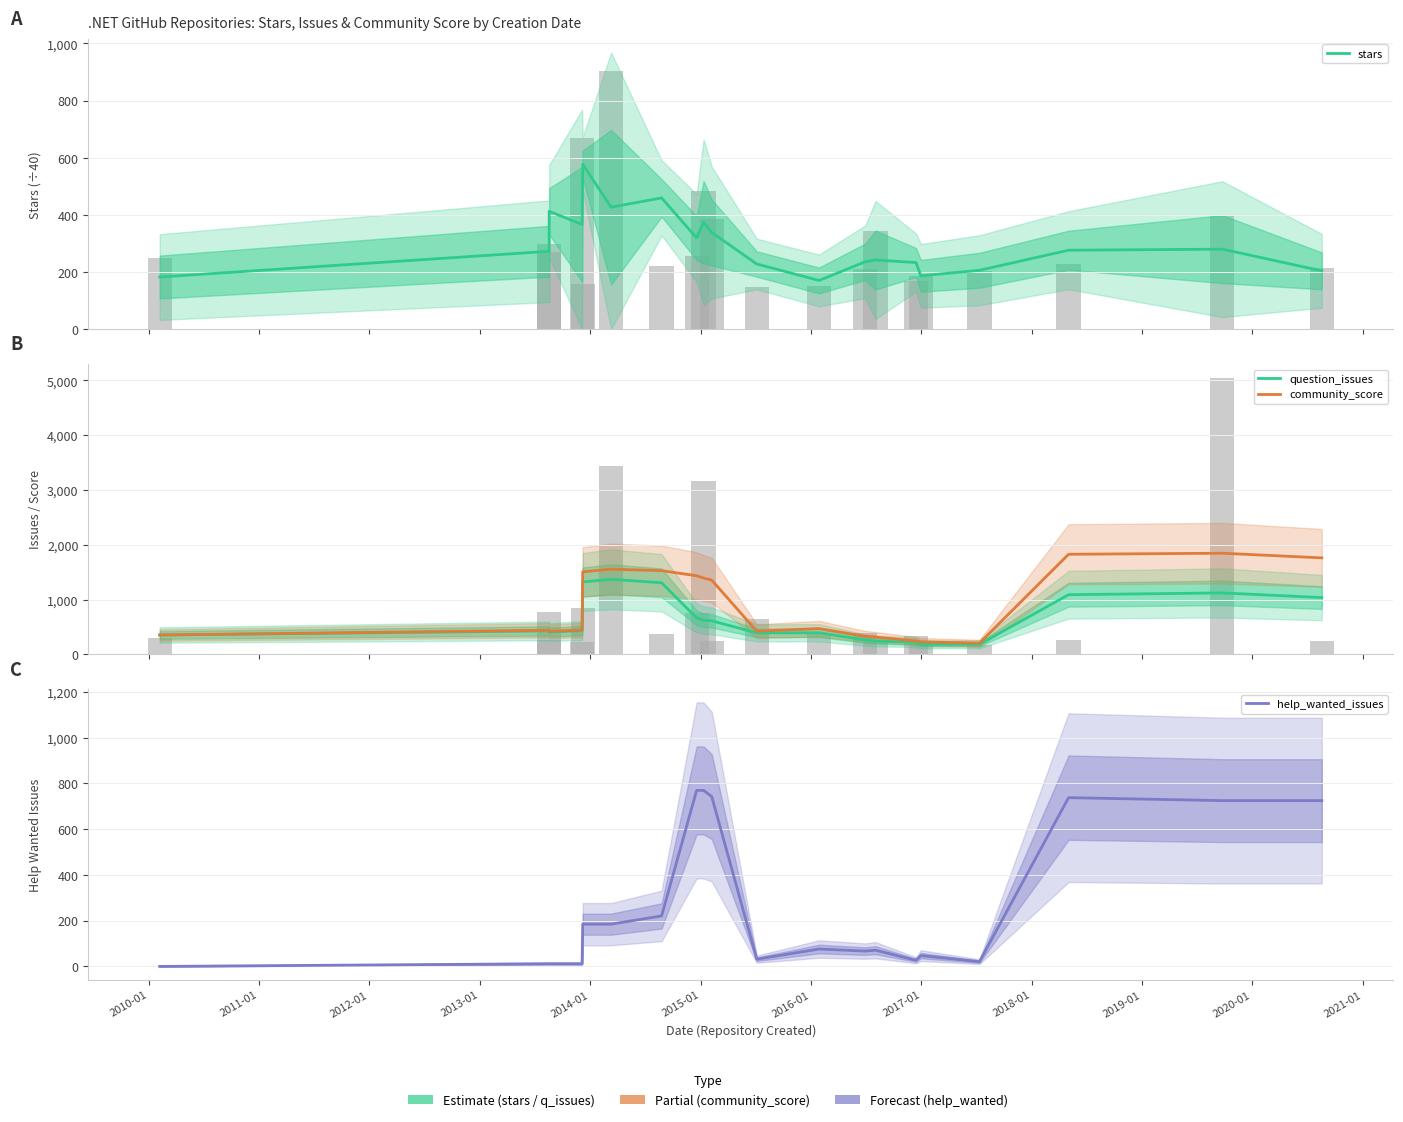

What is the value of the help_wanted_issues bar at the 18th from the left?

737.7